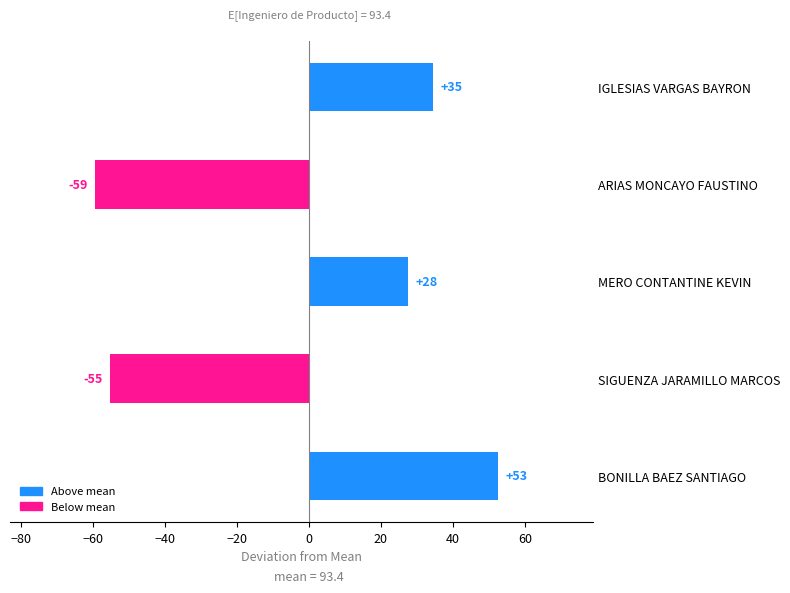

Are the bars horizontal?

Yes